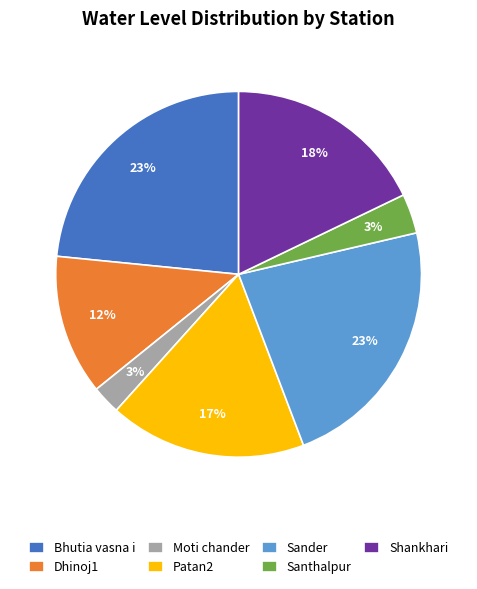

Is Dhinoj1 the majority of the pie?

No